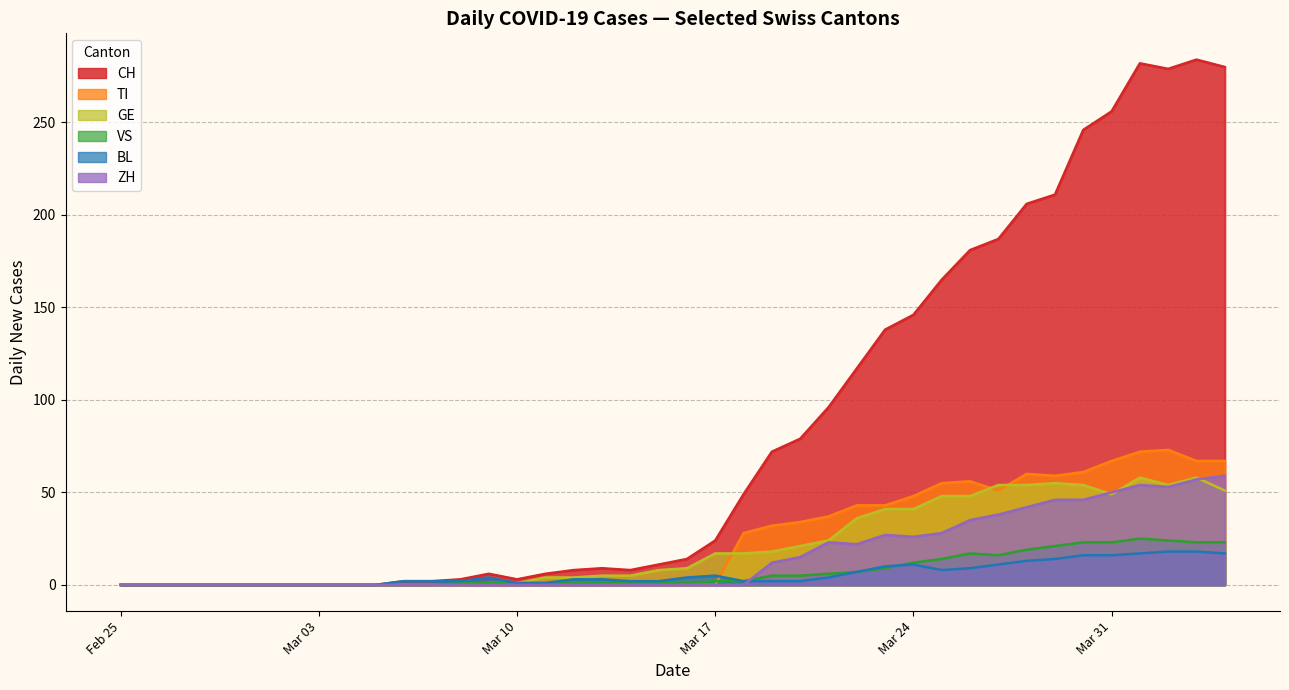

How many series are shown in this chart?

6